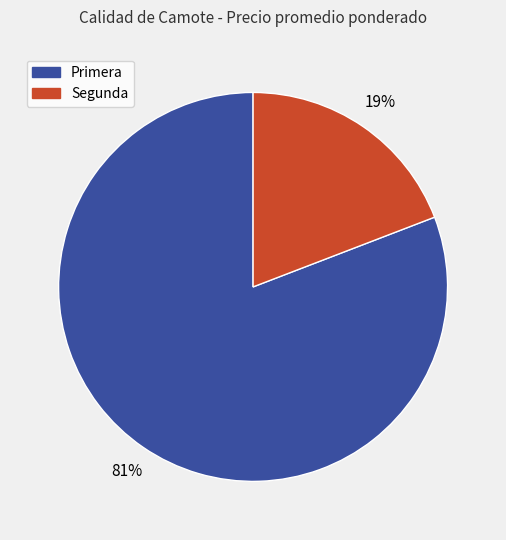

True or false: Primera accounts for 88% of the total.

False